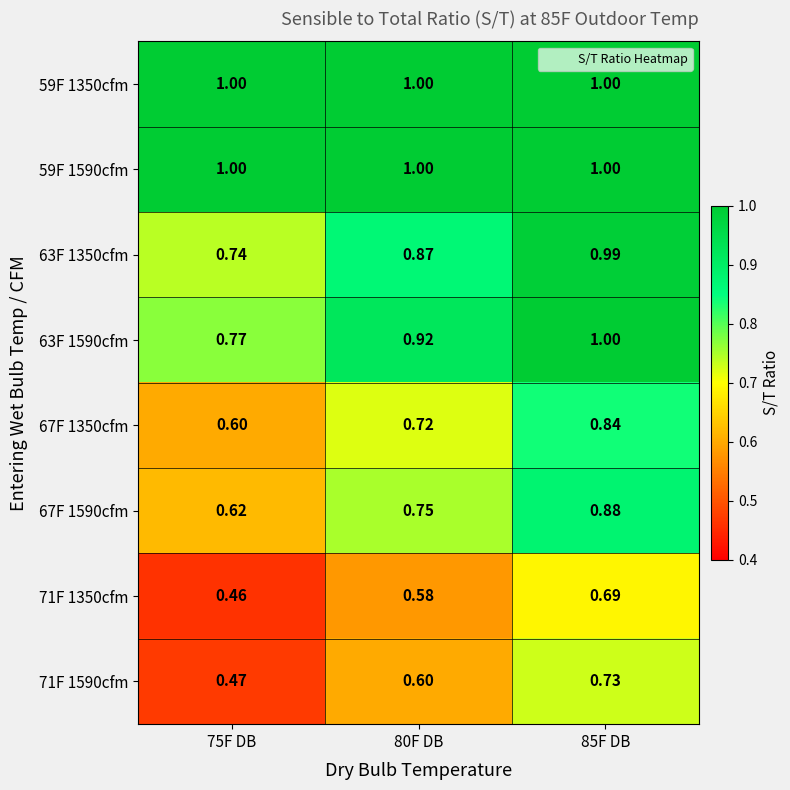

Is the value of 63F 1590cfm at 75F DB greater than the value of 71F 1590cfm at 85F DB?

Yes